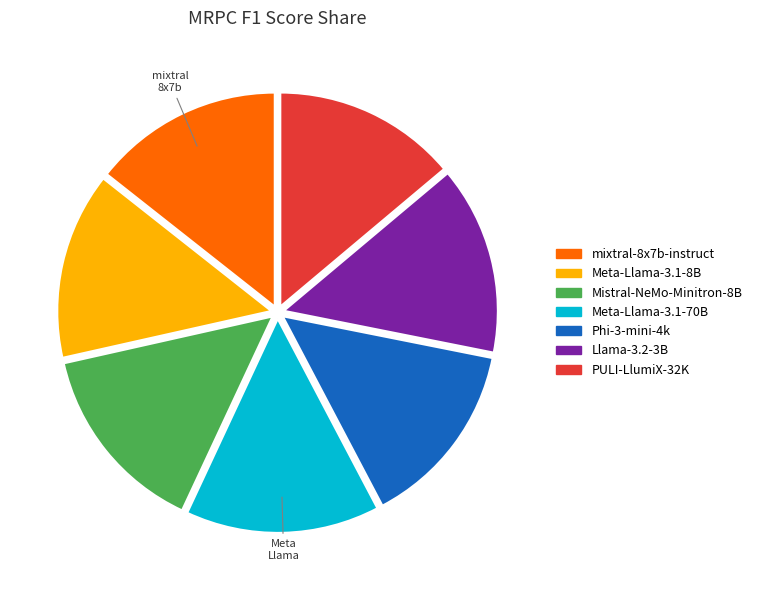

Is it true that Mistral-NeMo-Minitron-8B is 15% of the pie?

True